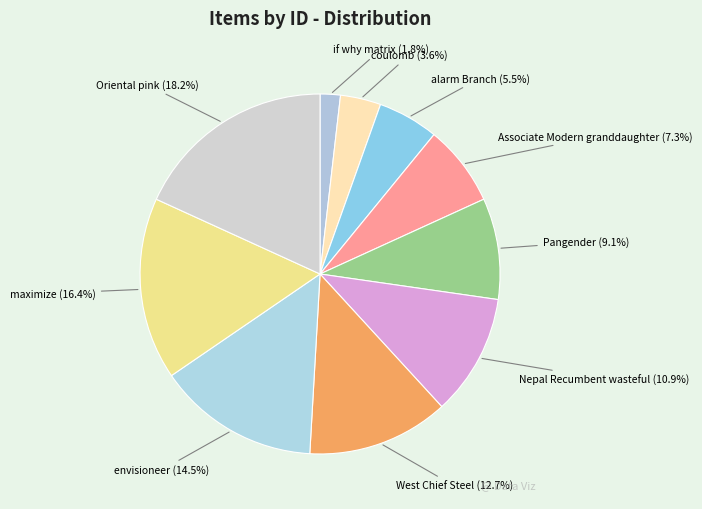

Does any single category account for the majority?

No